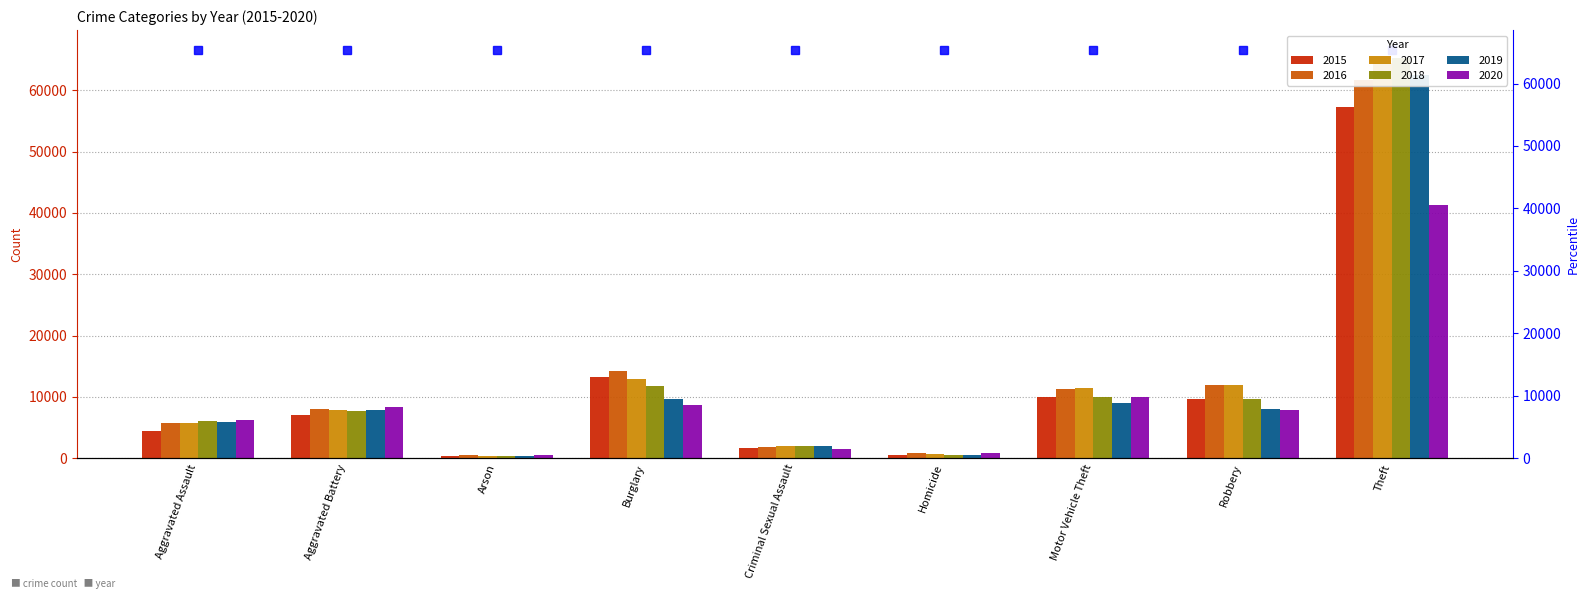

Which series has the largest range (max minus min)?

2018